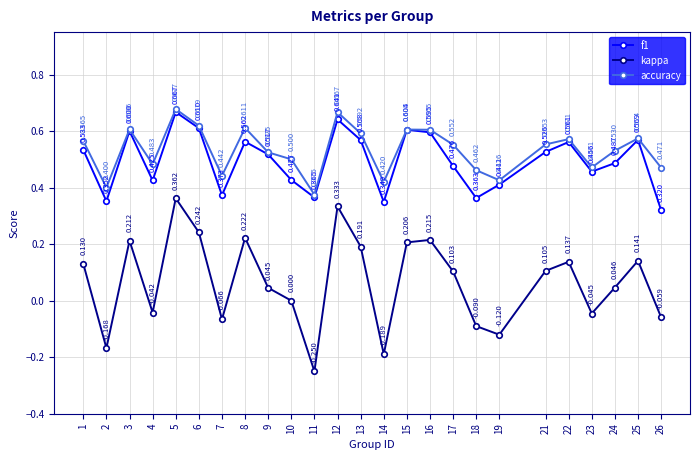

How many data points in kappa are less than 0?

9